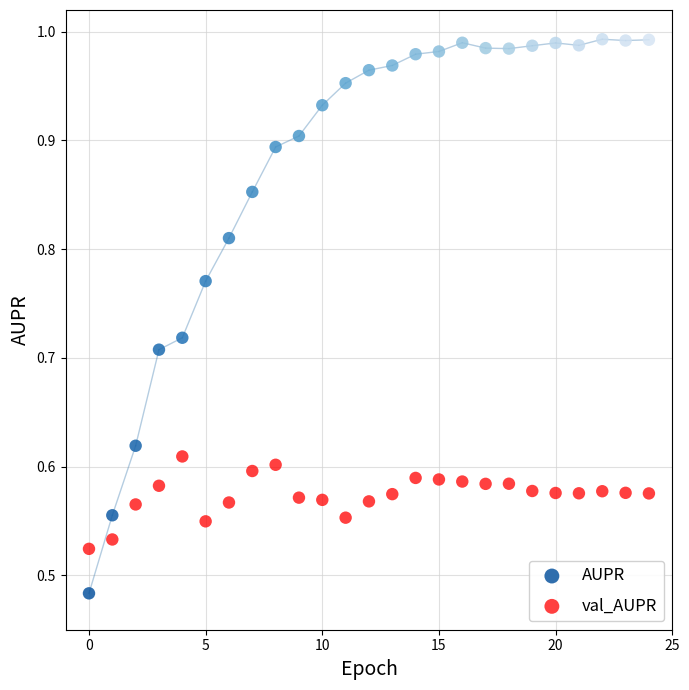

Which series reaches the minimum Y coordinate?

AUPR